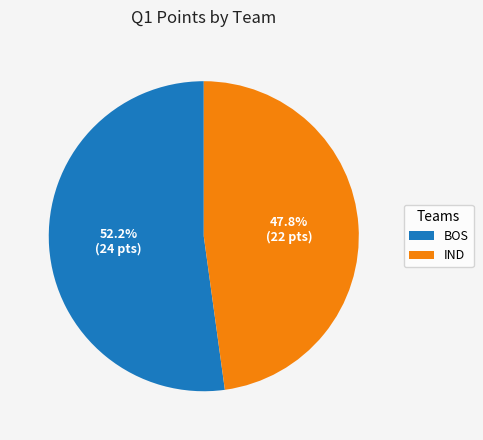

To the nearest percent, what is the difference between the IND and BOS slice percentages?

4%